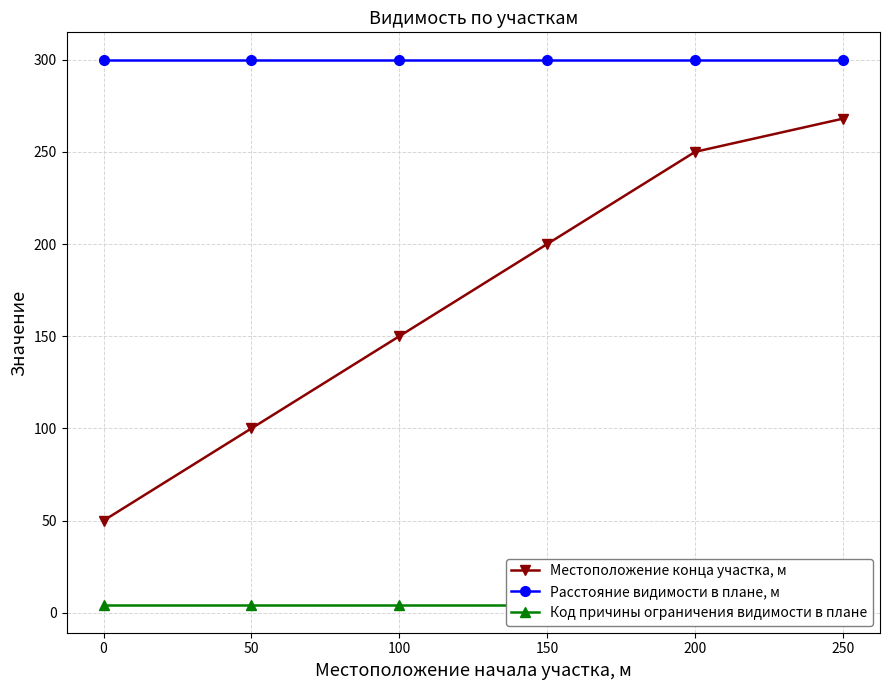

True or false: Код причины ограничения видимости в плане has more than 0 interior local peaks.

False